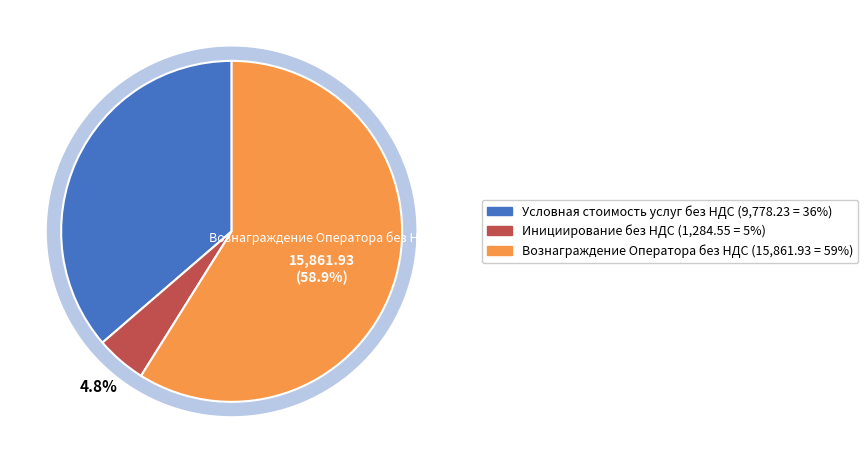

What percentage is the Условная стоимость услуг без НДС slice, to the nearest percent?

36%